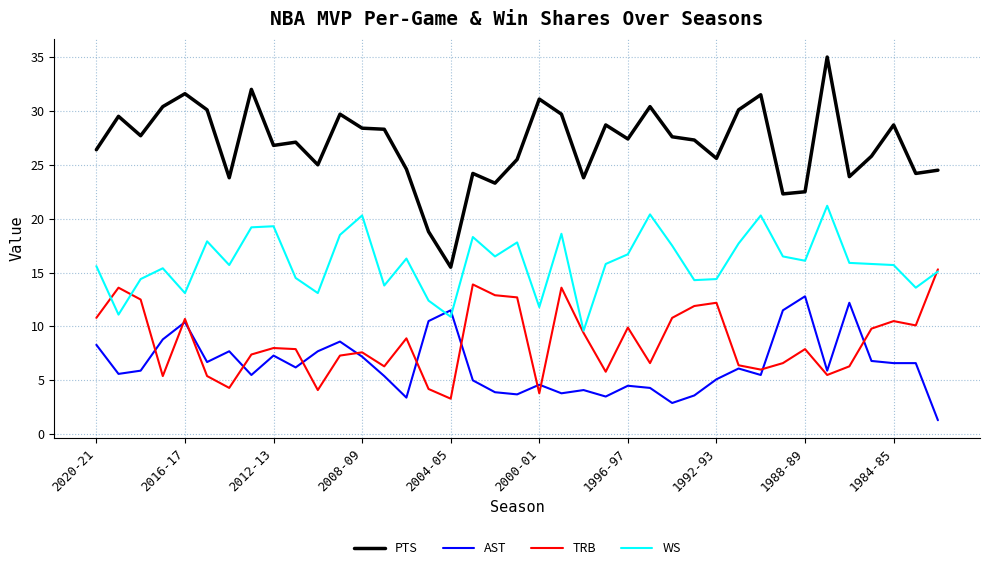

List the series in order of their peak value, lowest first.

AST, TRB, WS, PTS